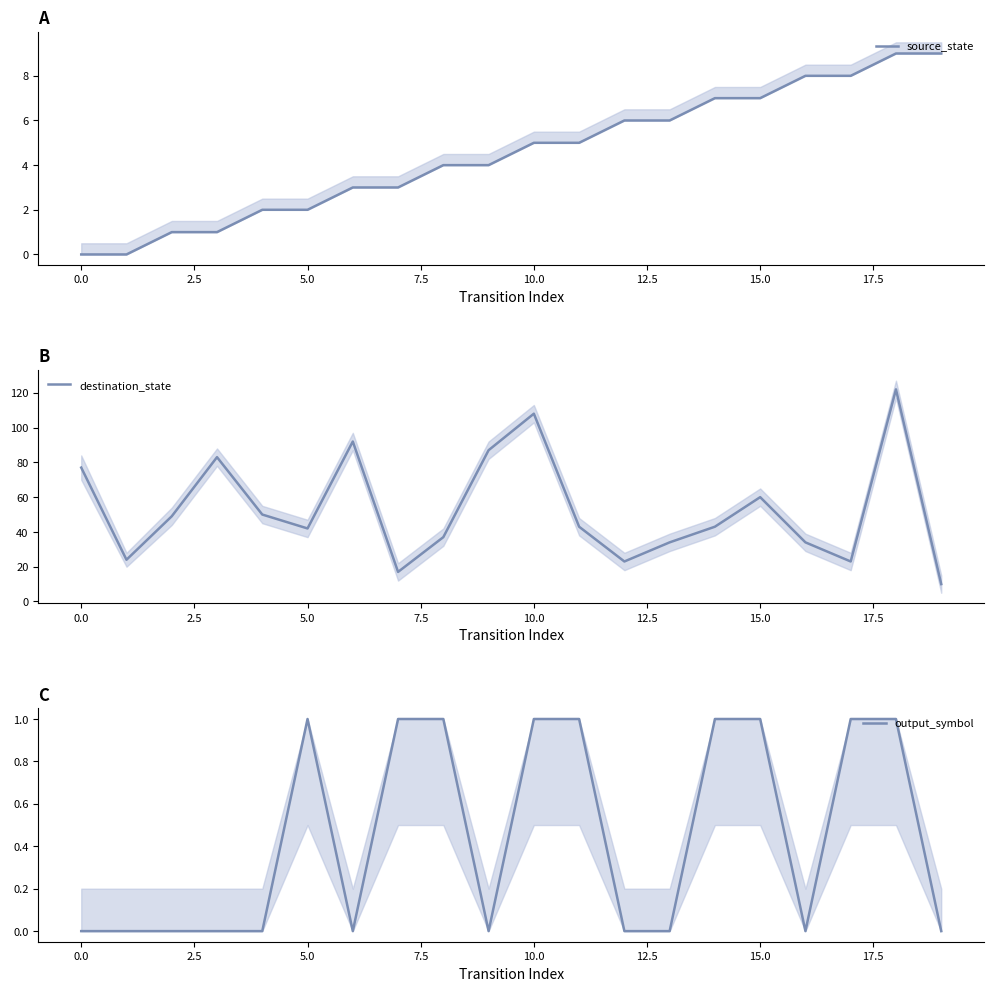

True or false: source_state and output_symbol cross at least once.

False